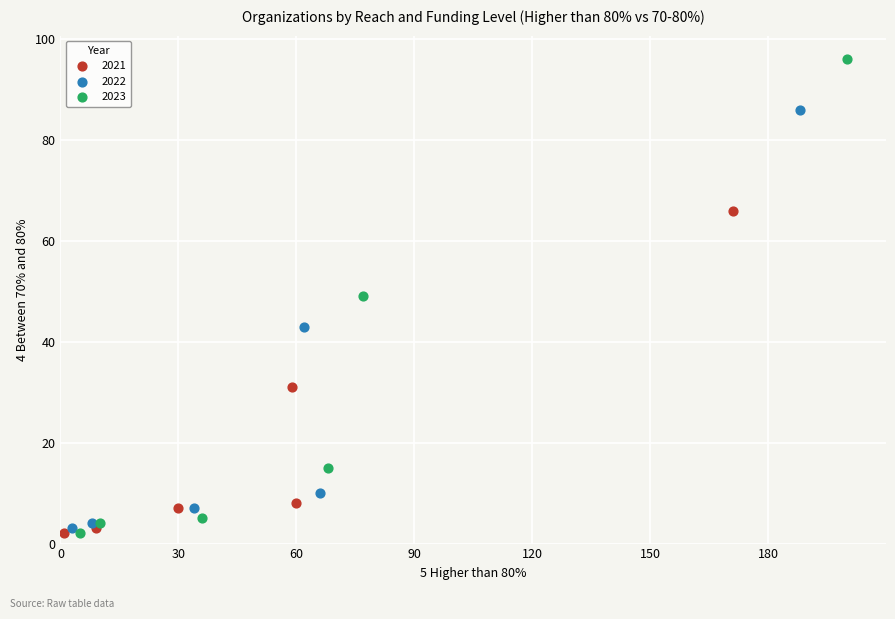

Which series contains the highest Y value?

2023